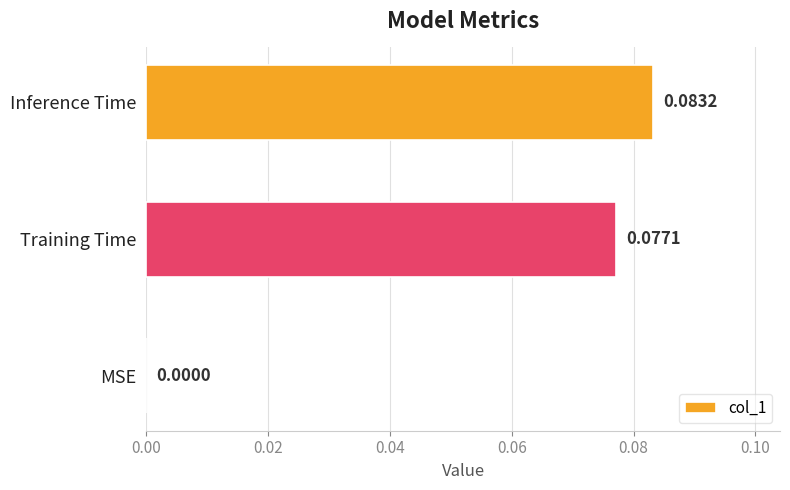

Count the number of categories in the chart.

3